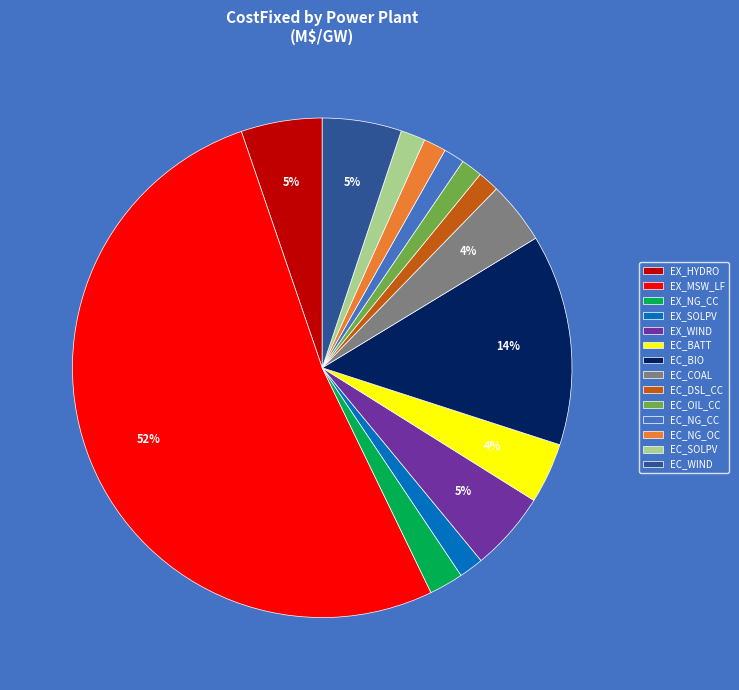

What is the largest slice in the pie chart?

EX_MSW_LF